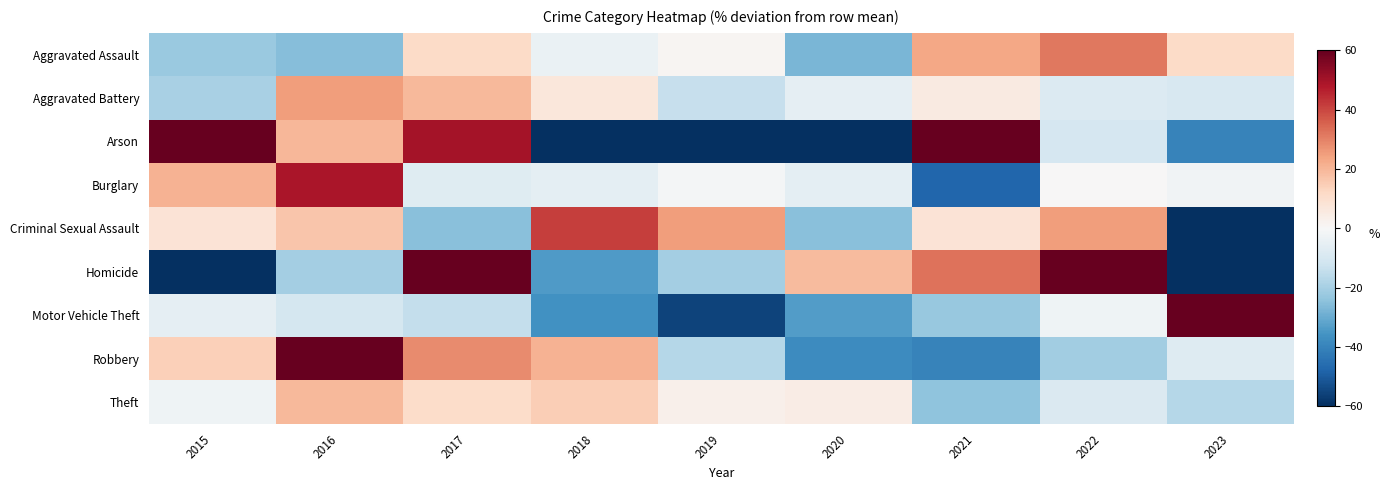

List the series in order of their peak value, highest first.

Motor Vehicle Theft, Arson, Homicide, Robbery, Burglary, Criminal Sexual Assault, Aggravated Assault, Aggravated Battery, Theft